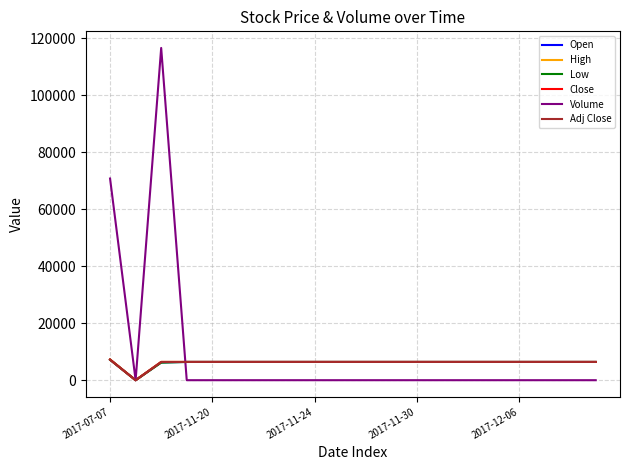

Reading left to right, extract all data points from this chart.

Open: 7190	0	6270	6400	6400	6400	6400	6400	6400	6400	6400	6400	6400	6400	6400	6400	6400	6400	6400	6400
High: 7280	0	6400	6400	6400	6400	6400	6400	6400	6400	6400	6400	6400	6400	6400	6400	6400	6400	6400	6400
Low: 7160	0	6150	6400	6400	6400	6400	6400	6400	6400	6400	6400	6400	6400	6400	6400	6400	6400	6400	6400
Close: 7230	0	6400	6400	6400	6400	6400	6400	6400	6400	6400	6400	6400	6400	6400	6400	6400	6400	6400	6400
Volume: 70745	0	116554	0	0	0	0	0	0	0	0	0	0	0	0	0	0	0	0	0
Adj Close: 7230	0	6400	6400	6400	6400	6400	6400	6400	6400	6400	6400	6400	6400	6400	6400	6400	6400	6400	6400